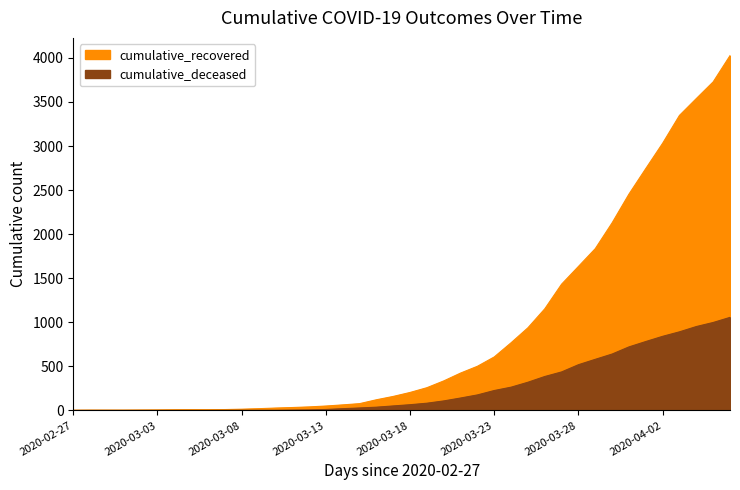

Reading left to right, what are all the values shown in this chart?

cumulative_recovered: 2020-02-27=3	2020-02-28=4	2020-02-29=4	2020-03-01=4	2020-03-02=5	2020-03-03=6	2020-03-04=8	2020-03-05=9	2020-03-06=9	2020-03-07=10	2020-03-08=14	2020-03-09=20	2020-03-10=27	2020-03-11=33	2020-03-12=40	2020-03-13=50	2020-03-14=63	2020-03-15=77	2020-03-16=121	2020-03-17=159	2020-03-18=204	2020-03-19=258	2020-03-20=335	2020-03-21=424	2020-03-22=501	2020-03-23=607	2020-03-24=768	2020-03-25=938	2020-03-26=1153	2020-03-27=1433	2020-03-28=1634	2020-03-29=1836	2020-03-30=2129	2020-03-31=2455	2020-04-01=2745	2020-04-02=3032	2020-04-03=3348	2020-04-04=3539	2020-04-05=3728	2020-04-06=4026
cumulative_deceased: 2020-02-27=0	2020-02-28=0	2020-02-29=0	2020-03-01=0	2020-03-02=0	2020-03-03=0	2020-03-04=0	2020-03-05=0	2020-03-06=0	2020-03-07=1	2020-03-08=2	2020-03-09=2	2020-03-10=2	2020-03-11=4	2020-03-12=6	2020-03-13=11	2020-03-14=20	2020-03-15=28	2020-03-16=37	2020-03-17=51	2020-03-18=65	2020-03-19=82	2020-03-20=108	2020-03-21=141	2020-03-22=176	2020-03-23=226	2020-03-24=264	2020-03-25=320	2020-03-26=385	2020-03-27=437	2020-03-28=519	2020-03-29=580	2020-03-30=640	2020-03-31=721	2020-04-01=782	2020-04-02=841	2020-04-03=892	2020-04-04=952	2020-04-05=998	2020-04-06=1056